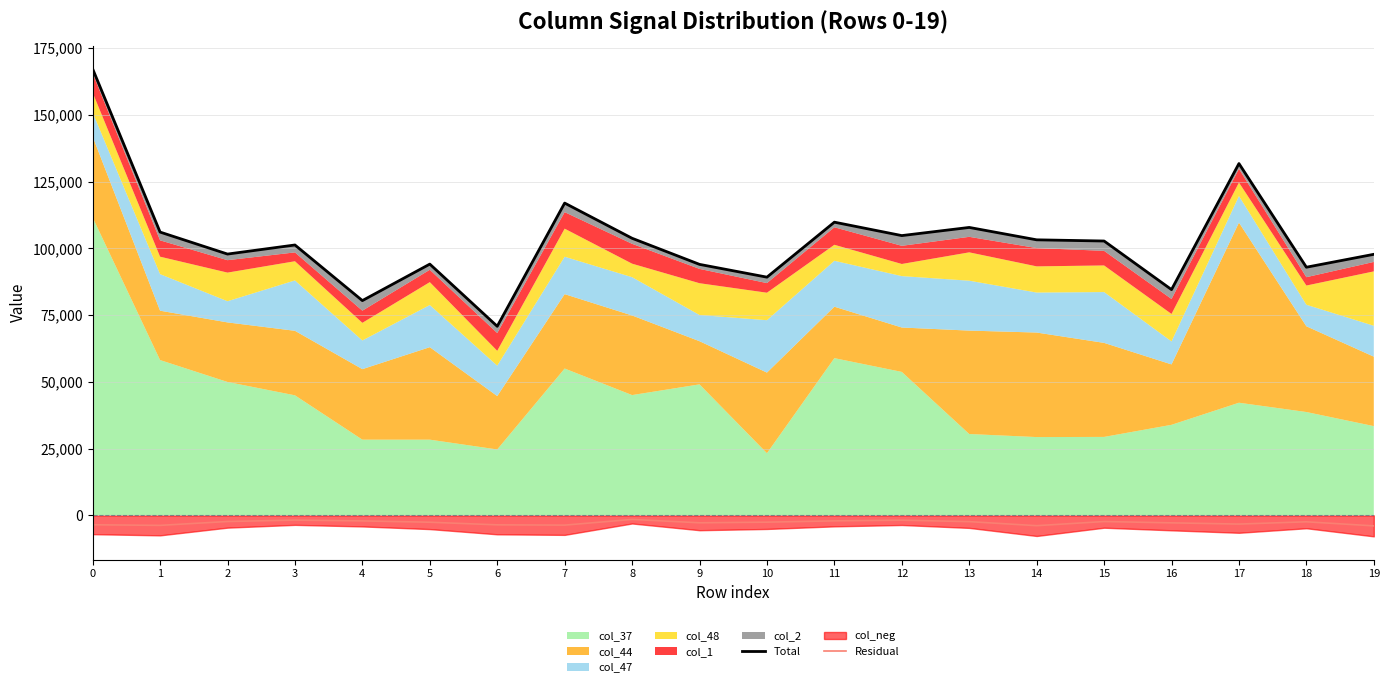

What is the sum of all Total values?

2056664.9